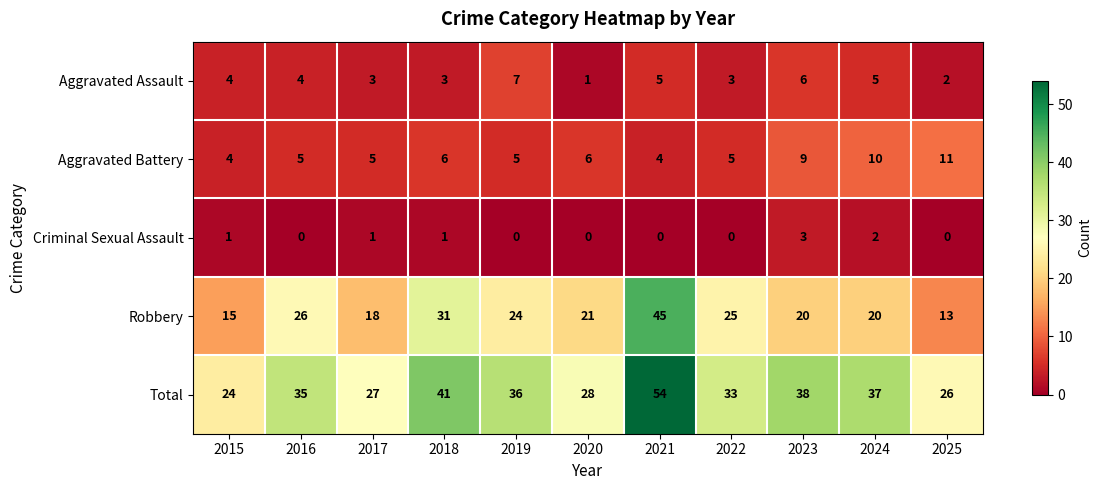

The Total series shows 28 at 2020. True or false?

True